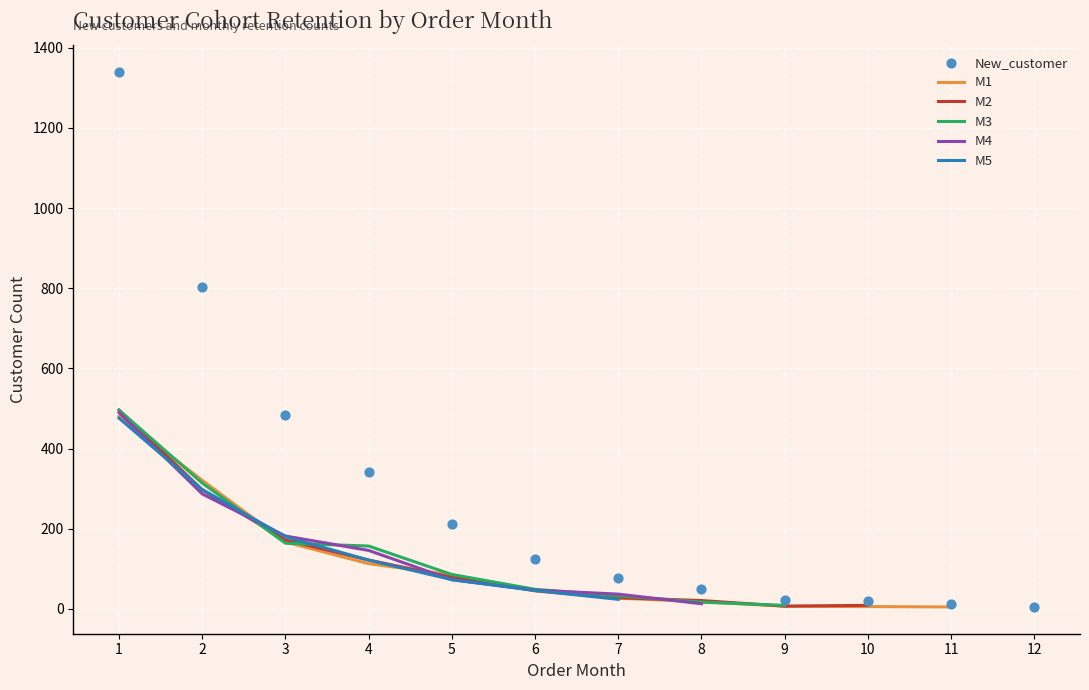

Which series has the widest spread of Y values?

New_customer